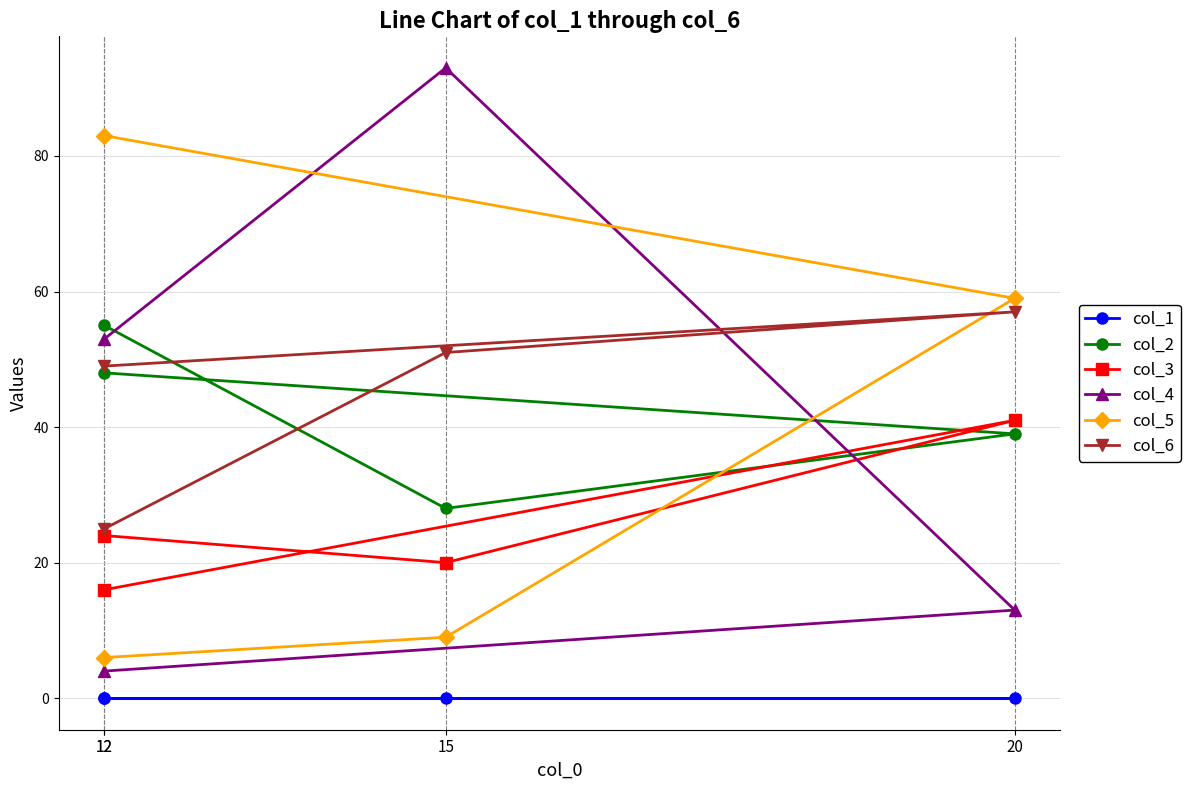

What is the label of the 4th point from the right?

12